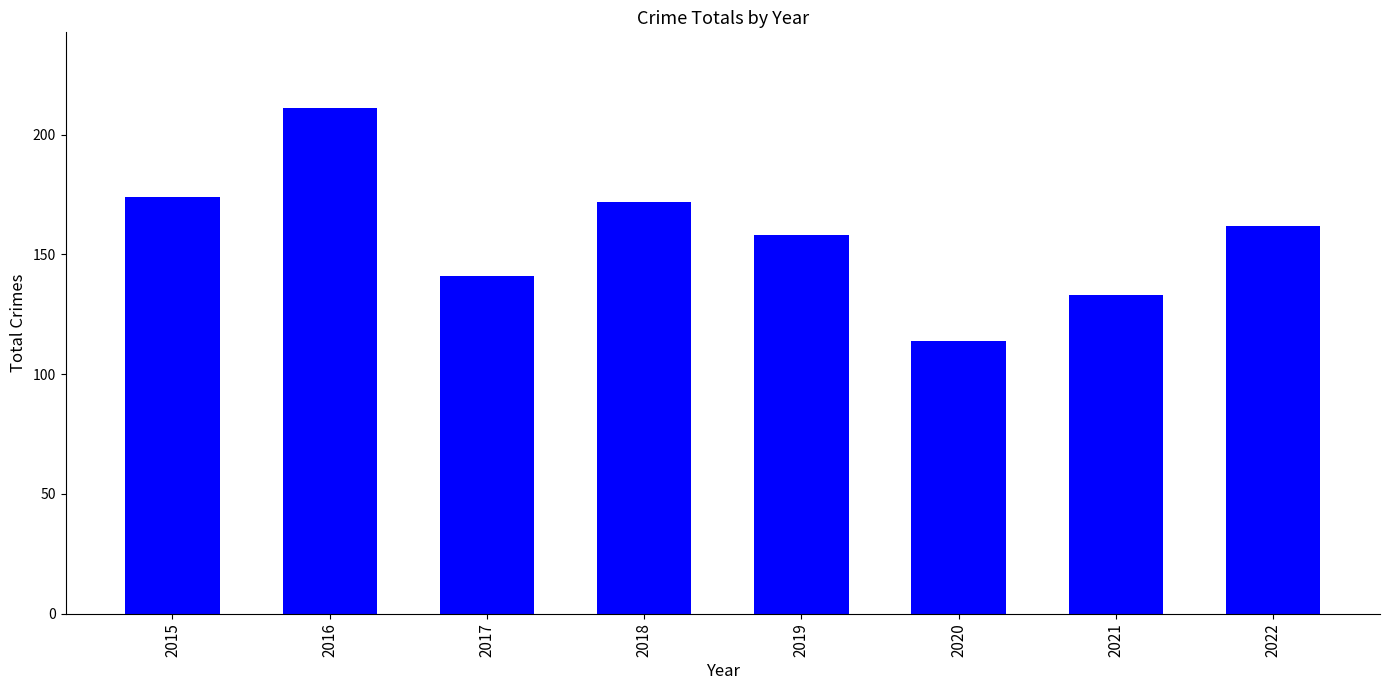

Which category has the highest value across all series?

2016